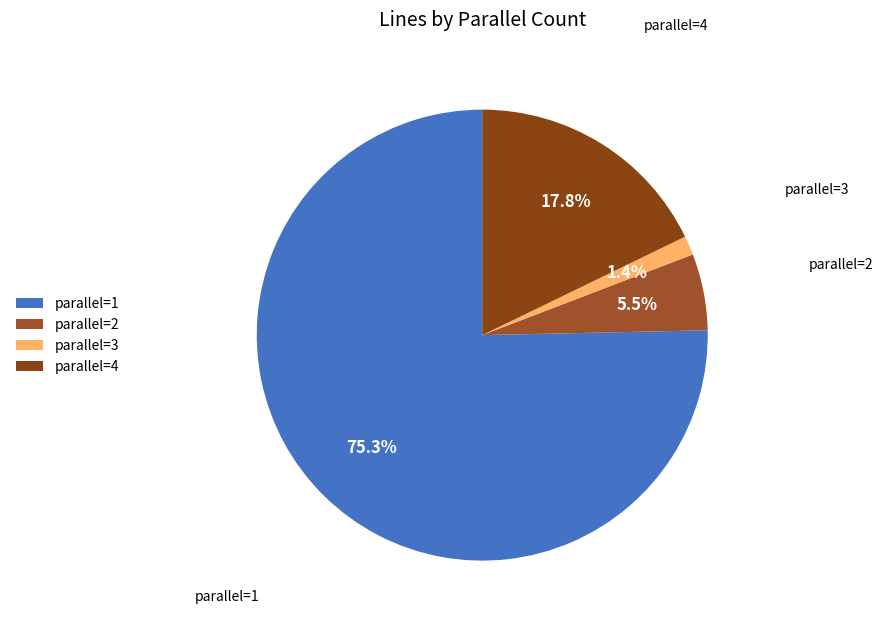

Between parallel=2 and parallel=1, which is larger?

parallel=1